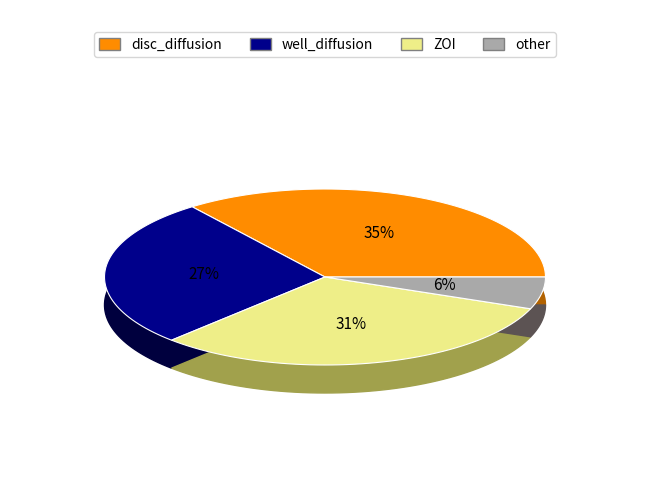

Rank the categories by value from highest to lowest.

disc_diffusion, ZOI, well_diffusion, other